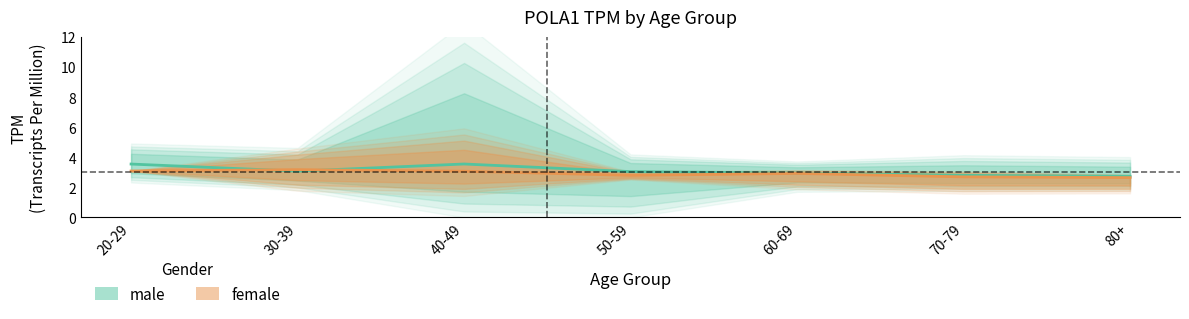

List the series in order of their peak value, lowest first.

female, male